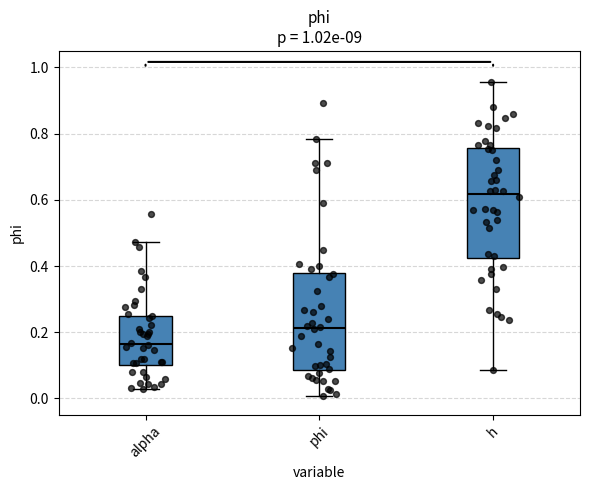

Where does the lower whisker of the box for h end on the y-axis? The values are not printed on the chart, so give them approximately, as read against the axis.

0.08